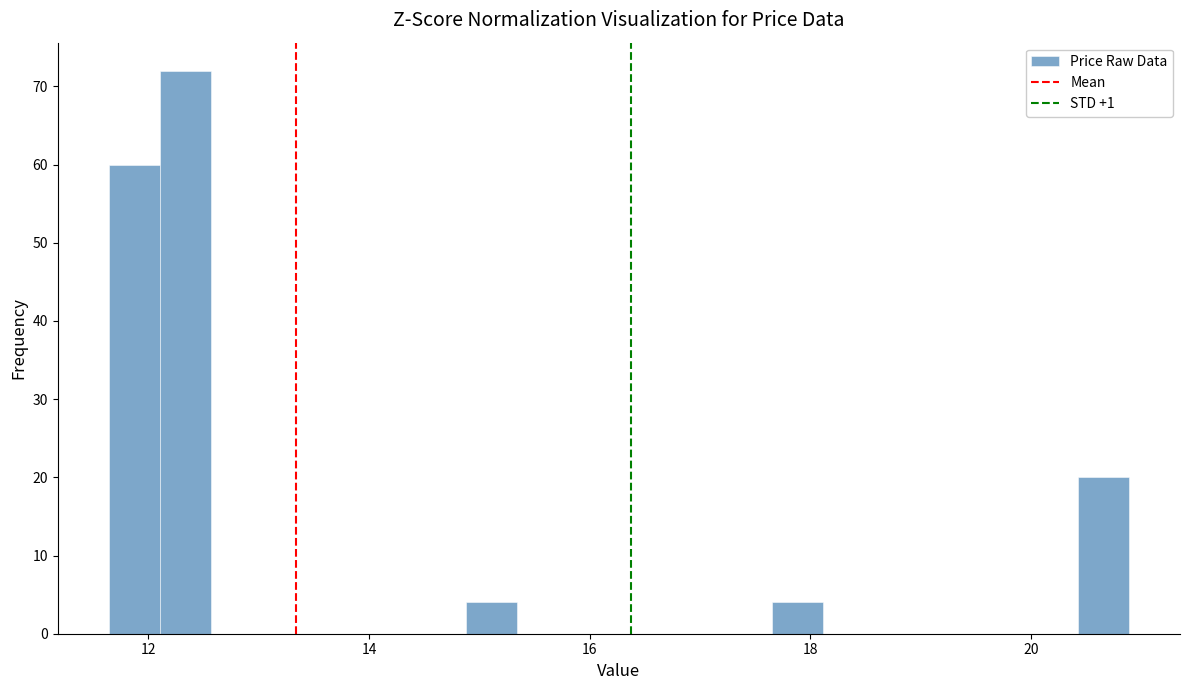

Around what value on the x-axis is the tallest bar? Give the approximate position of its centre, as read against the axis.

12.4